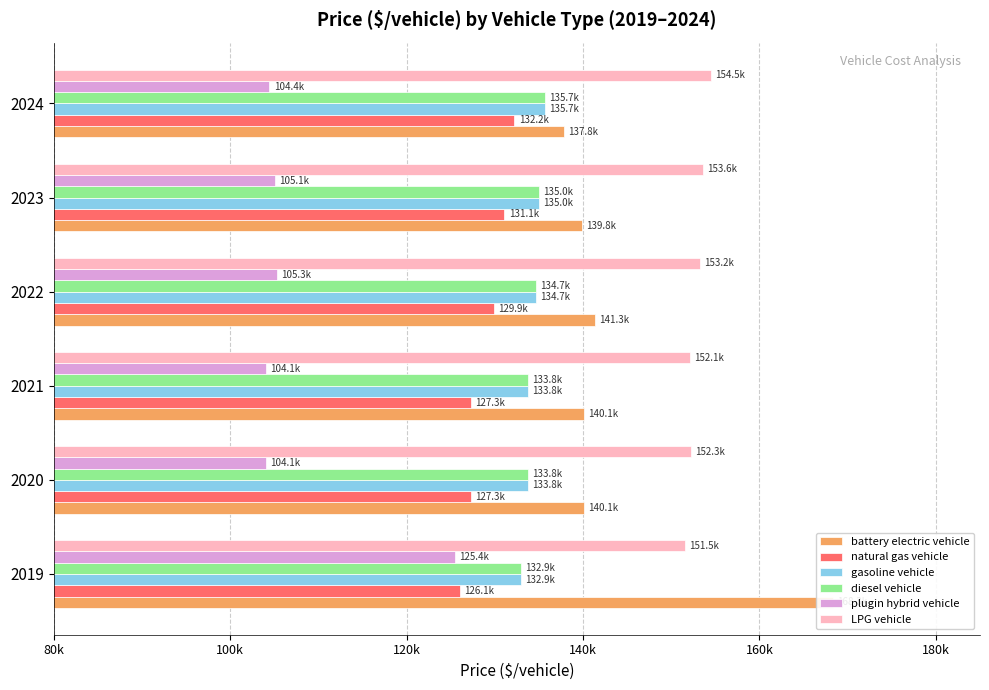

How many data points in diesel vehicle are less than 134679?

3